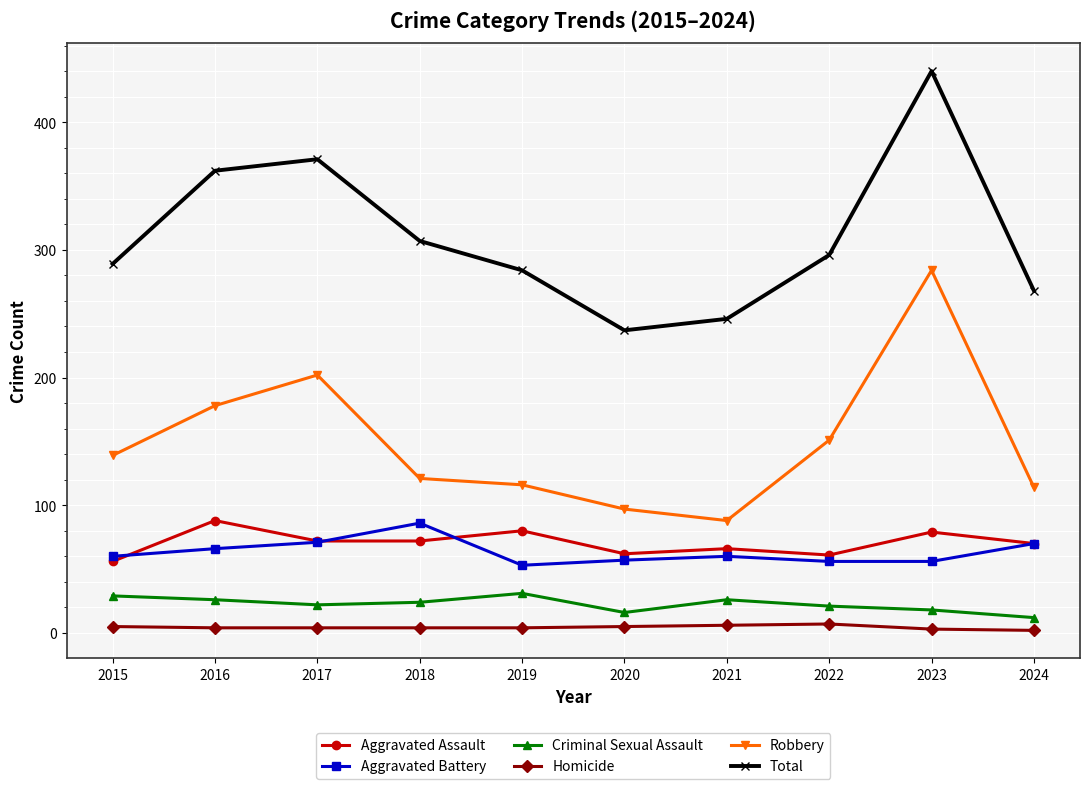

What is the difference between the highest and lowest values at 2018?

303